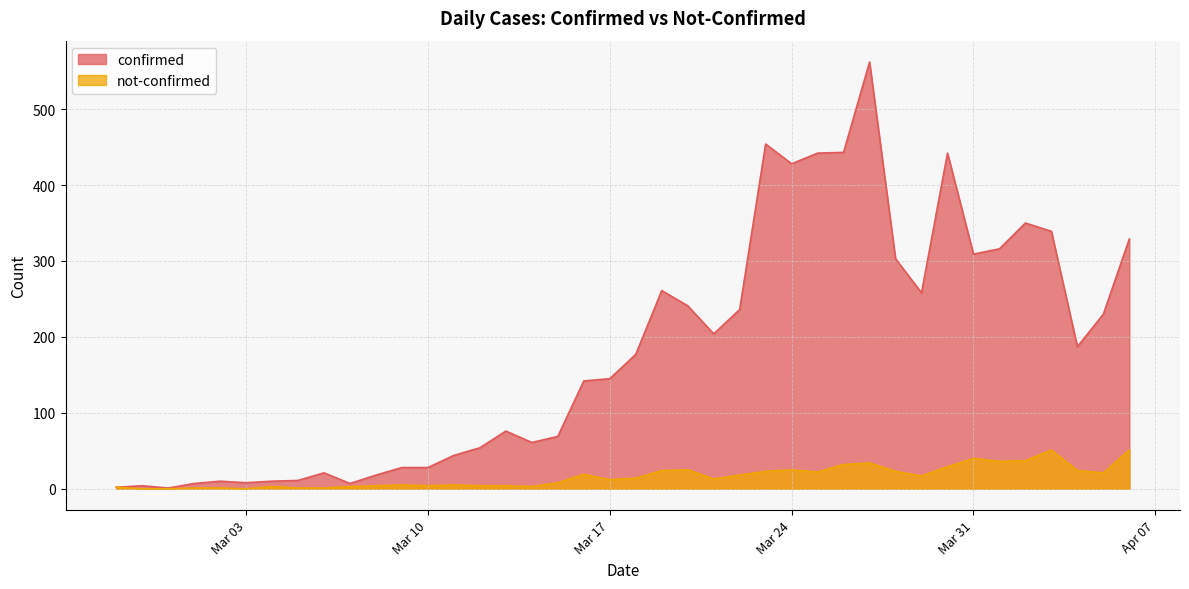

Reading right to left, what are all the values shown in this chart?

confirmed: 329	230	187	339	350	316	309	442	258	303	562	443	442	428	454	236	204	241	261	177	145	142	69	61	76	54	44	28	28	18	7	21	11	10	8	10	7	1	4	2
not-confirmed: 51	21	24	51	37	36	40	29	17	23	34	32	22	25	23	18	13	25	24	14	12	19	8	3	4	4	5	4	5	4	3	1	1	3	0	1	1	0	0	2